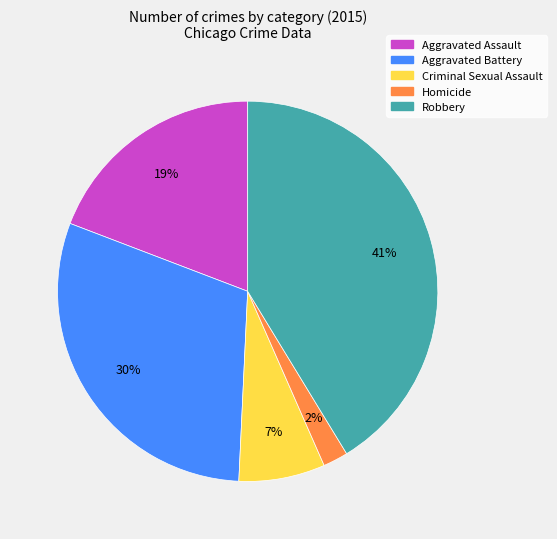

Is the sum of Robbery and Aggravated Assault greater than half?

Yes